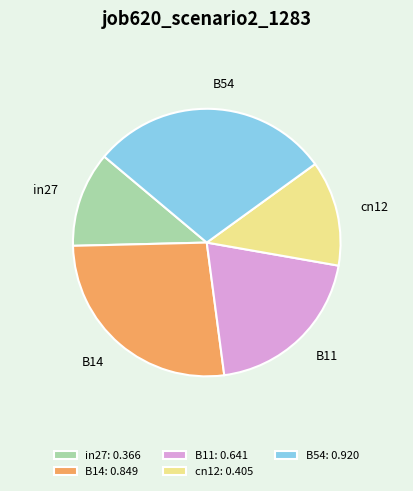

Is it true that B14 is 18% of the pie?

False